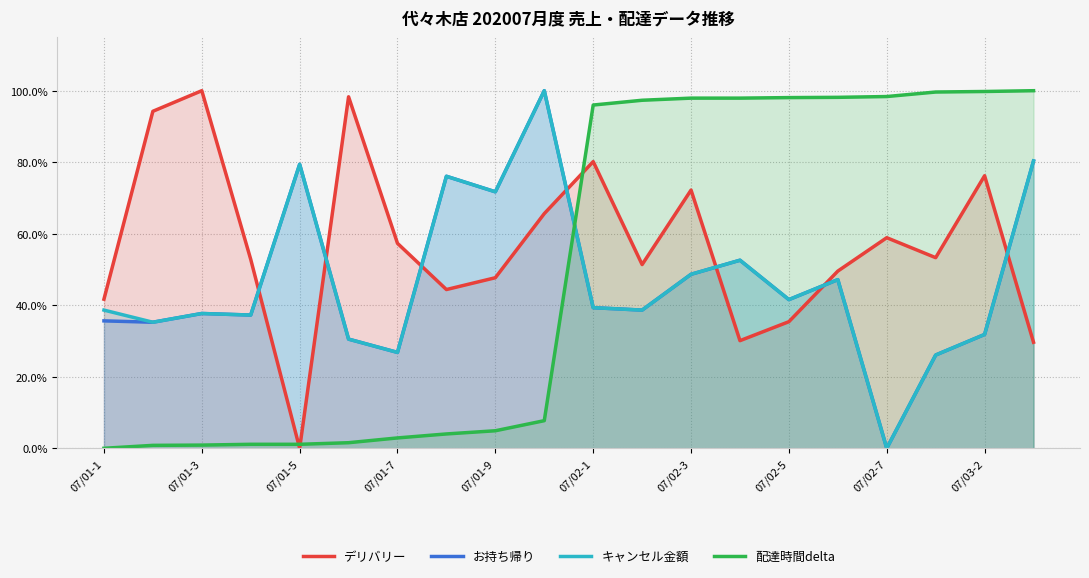

Is it true that デリバリー equals 0.6 at 07/02-5?

False